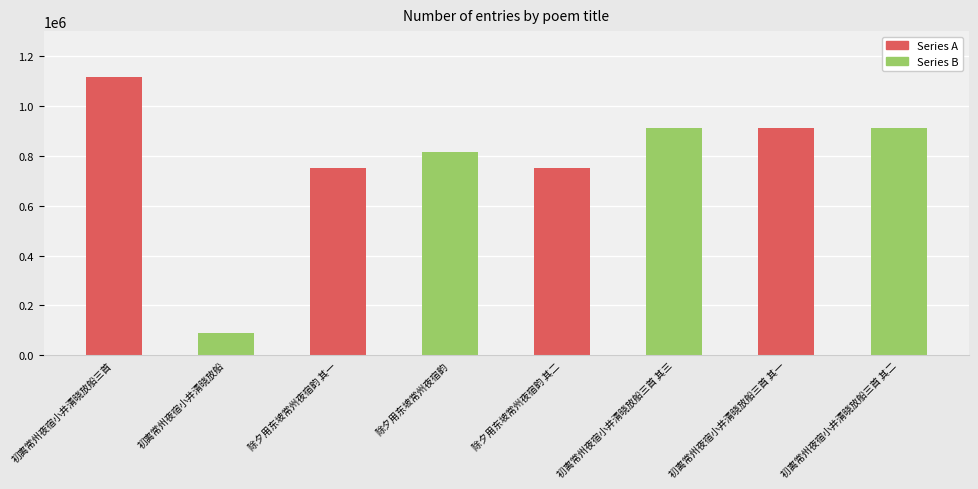

Which has a higher value, 除夕用东坡常州夜宿韵 其二 or 初离常州夜宿小井清晓放船?

除夕用东坡常州夜宿韵 其二